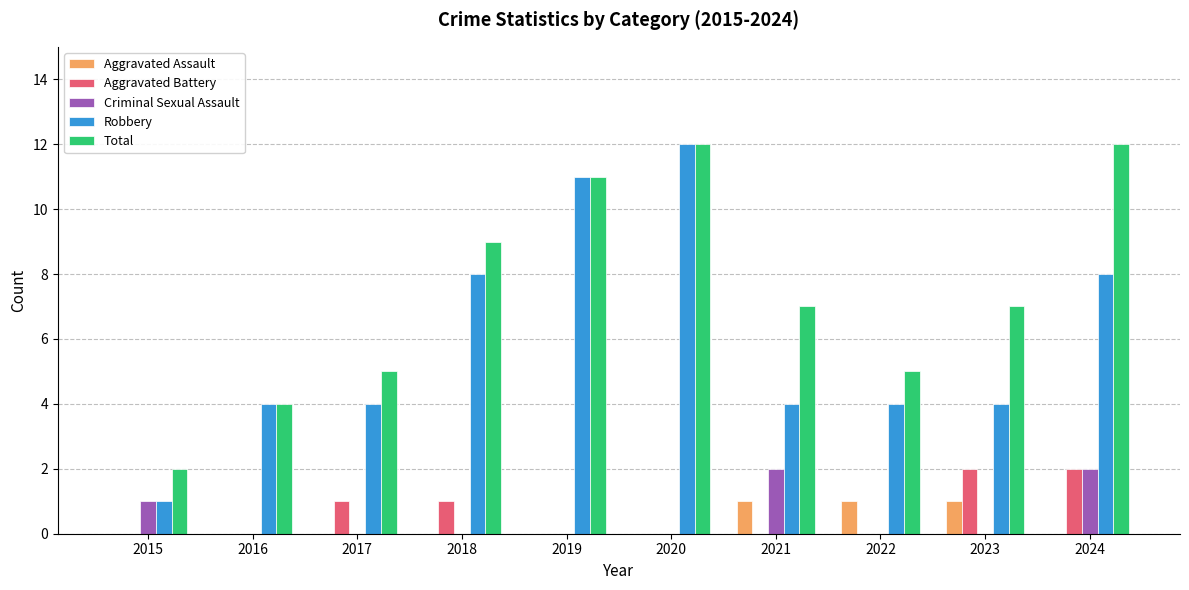

Which series has the largest total across all categories?

Total